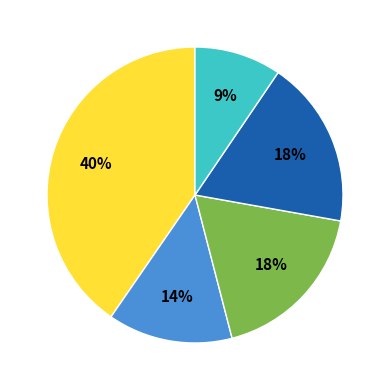

Does any single category account for the majority?

No